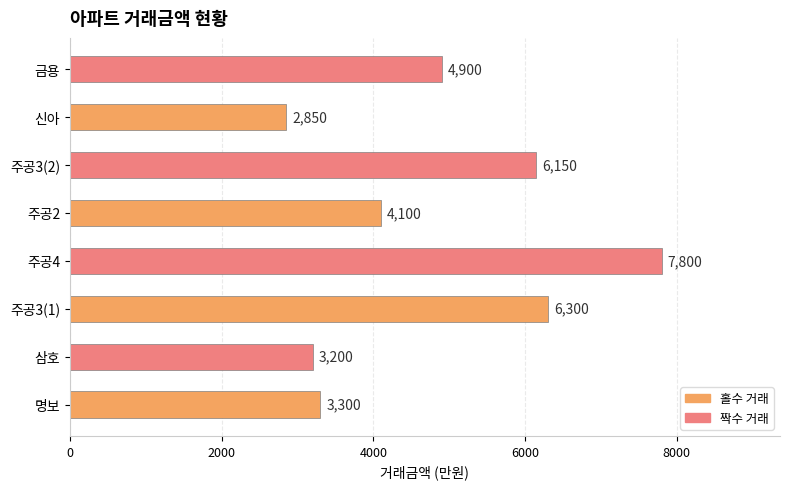

What is the minimum value shown in the chart?

2850